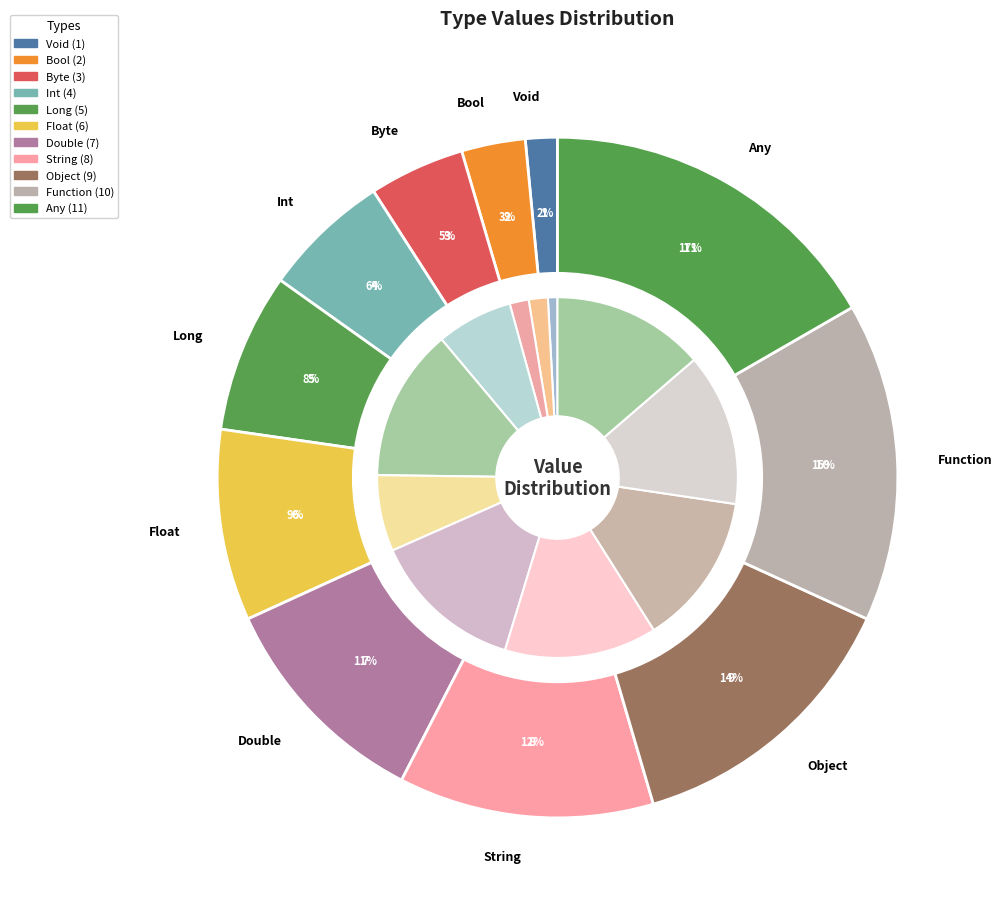

What percentage is the Double slice, to the nearest percent?

11%